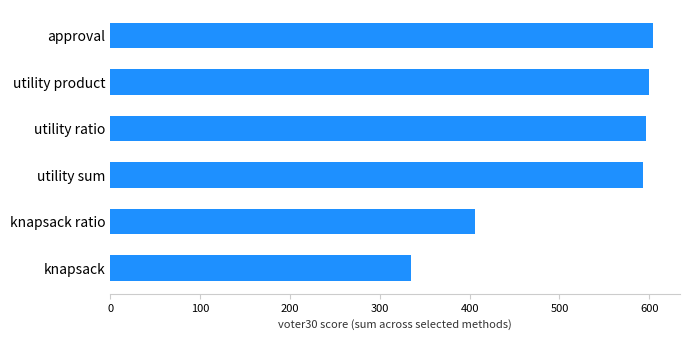

What is the change in value from knapsack ratio to utility sum?

+187